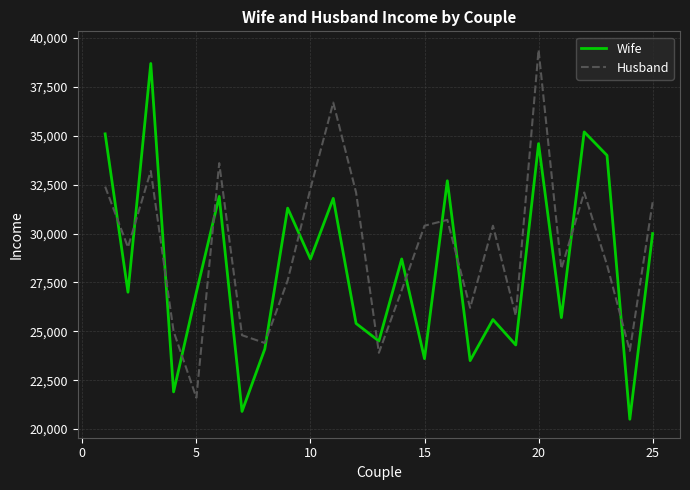

Which series has the largest total across all categories?

Husband